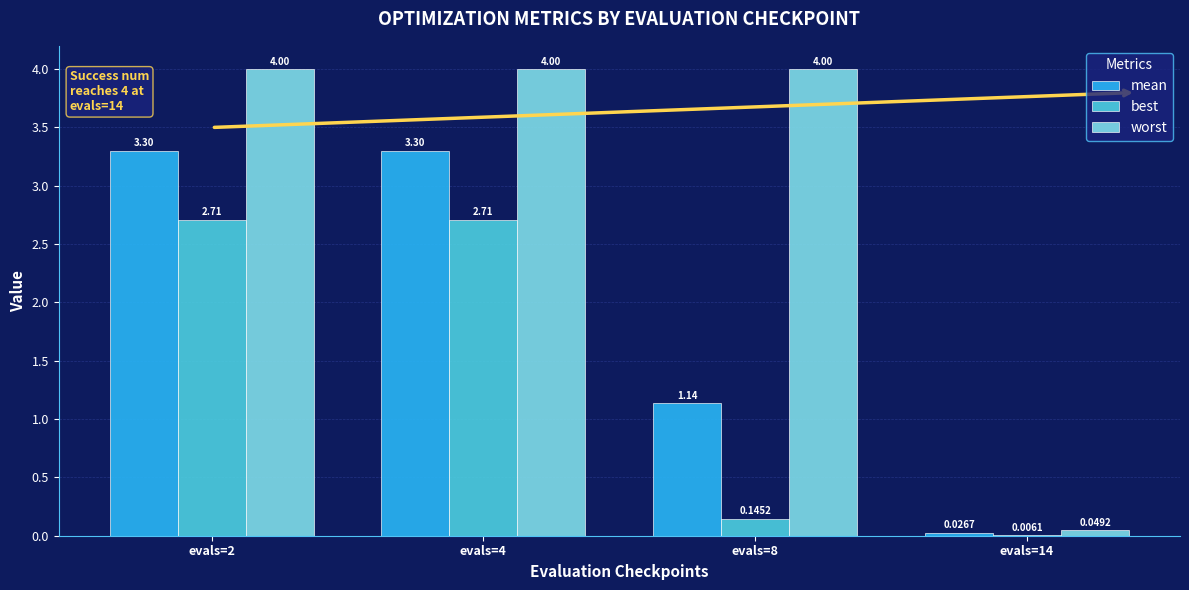

Which series changed the most between evals=4 and evals=8?

best